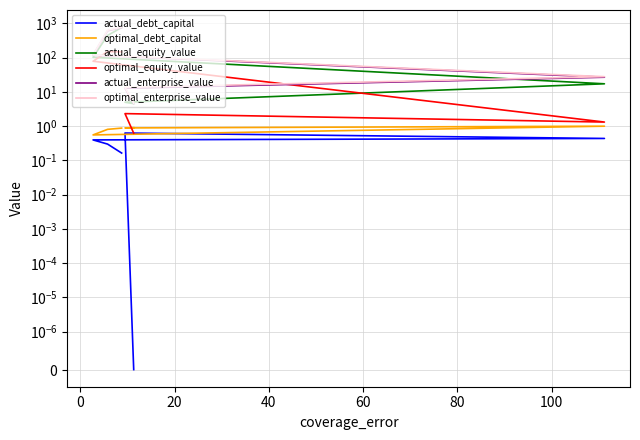

What is the total value across all series at 0?

1822.0